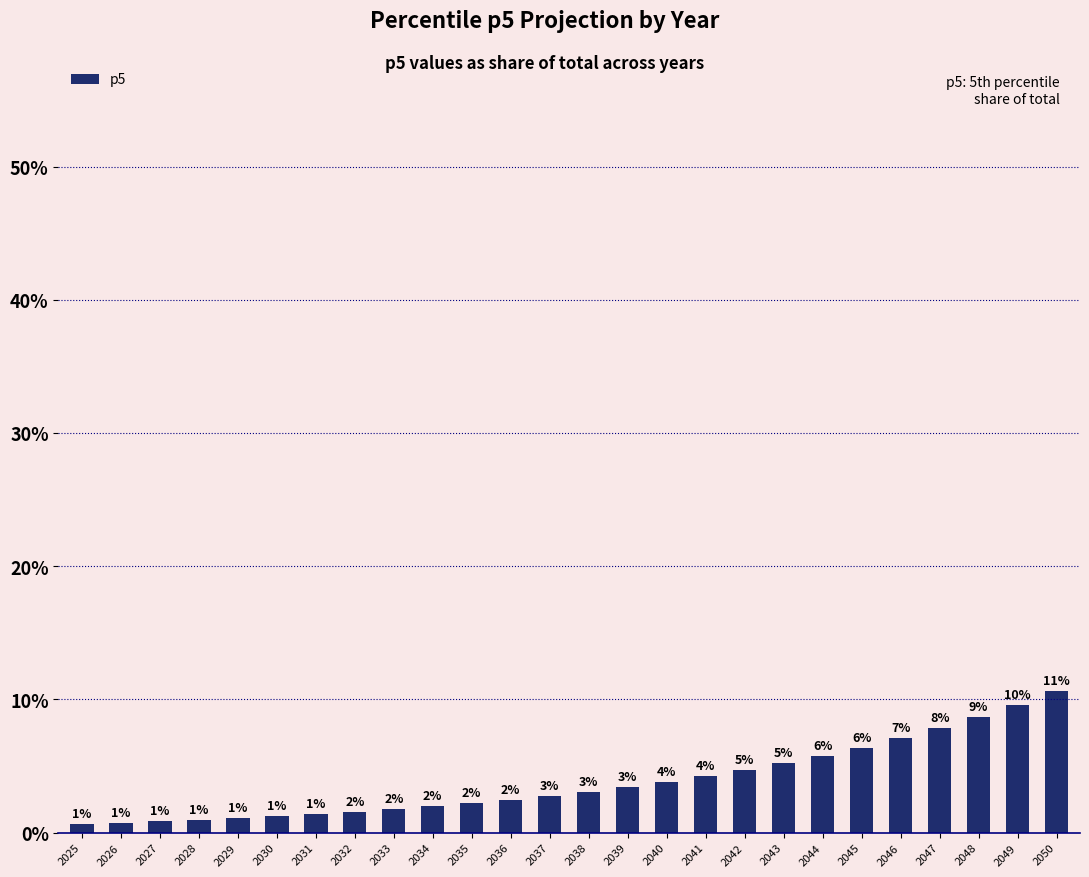

Are the bars grouped side by side (vs. stacked)?

No